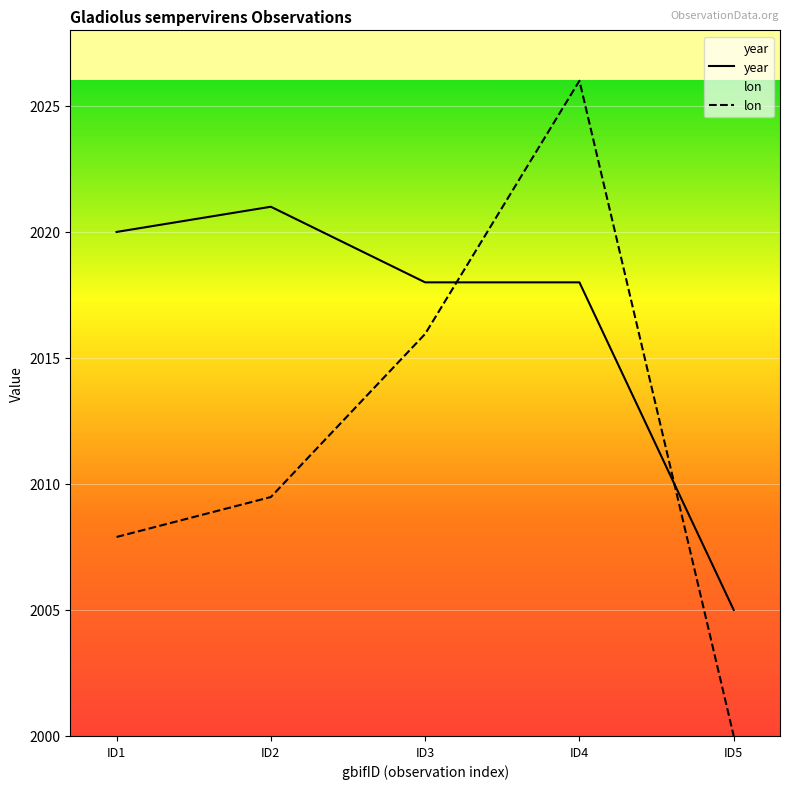

The value of lon at ID3 is 3543.0. True or false?

False